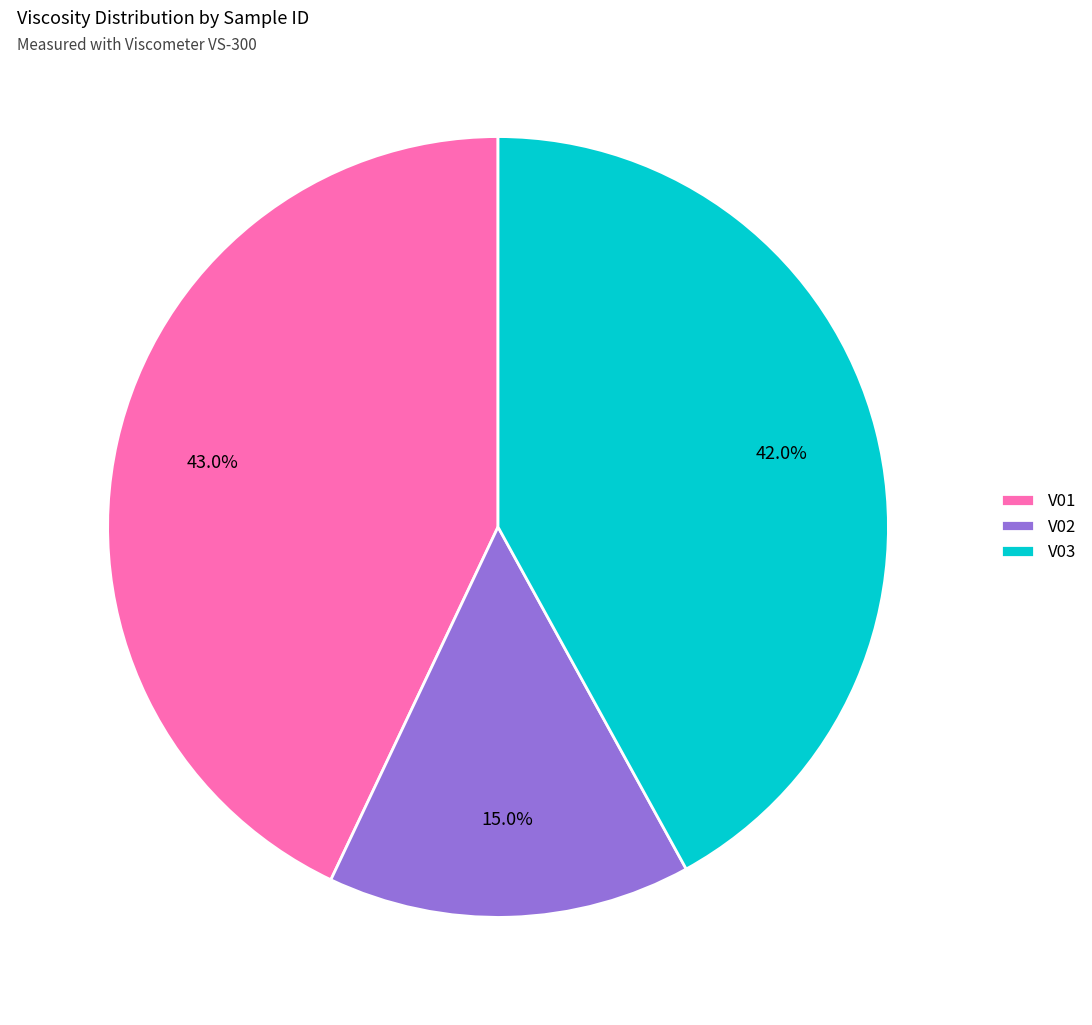

To the nearest percent, what is the difference between the largest and smallest slice percentages?

28%